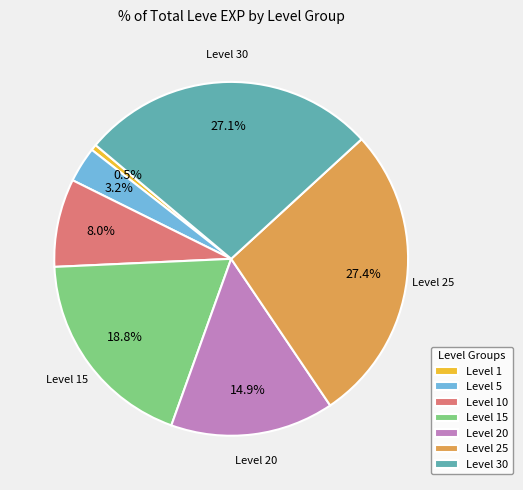

Which slice is the smallest?

Level 1